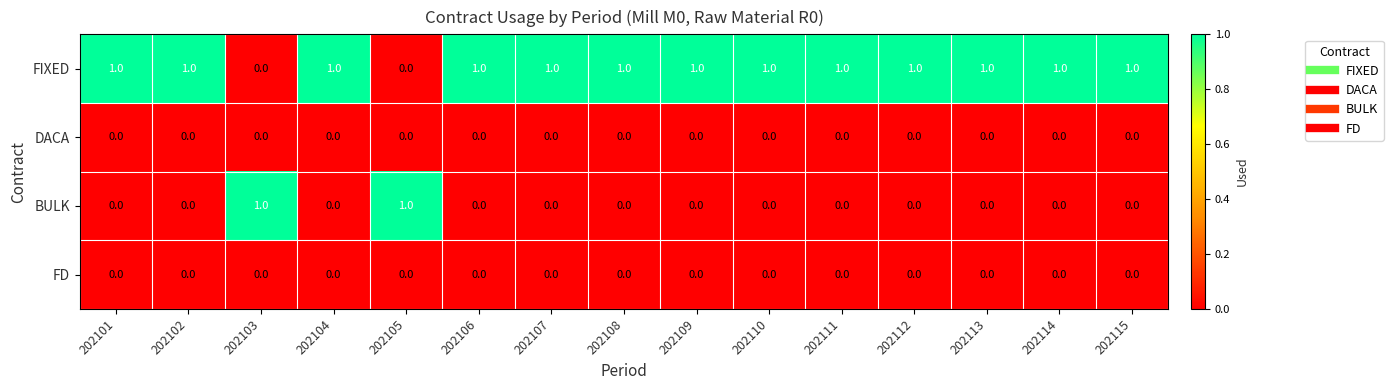

What is the sum of all FIXED values?

13